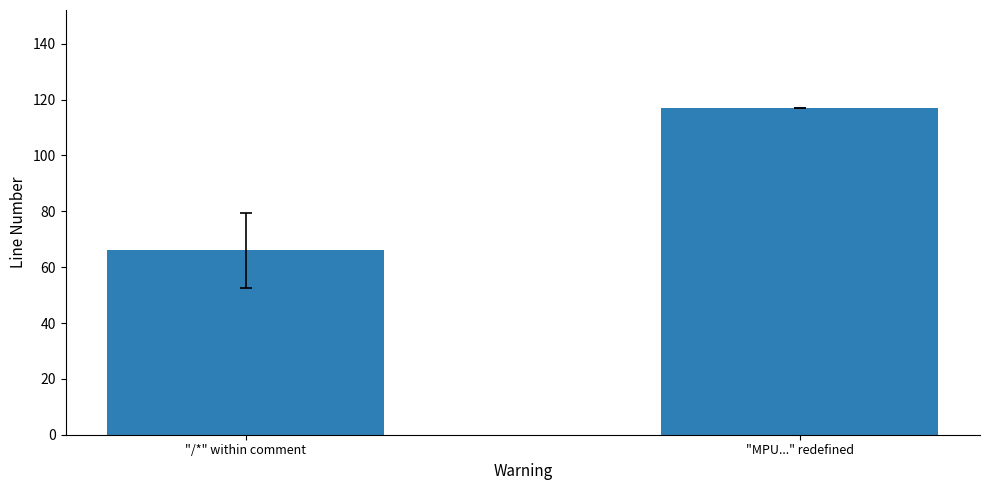

Which has a higher value, "MPU..." redefined or "/*" within comment?

"MPU..." redefined